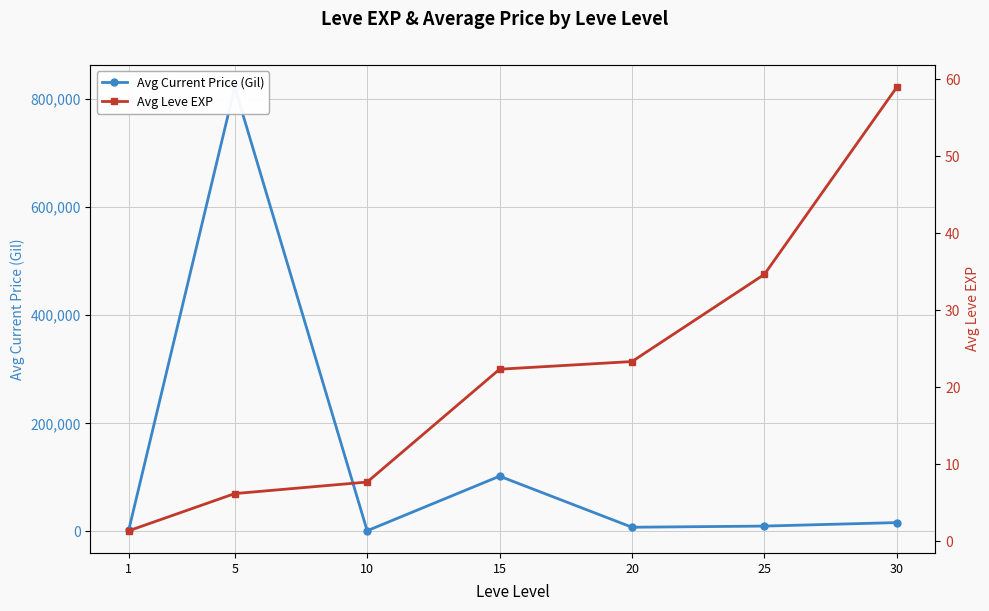

At which category does Avg Current Price (Gil) reach its first local valley?

10